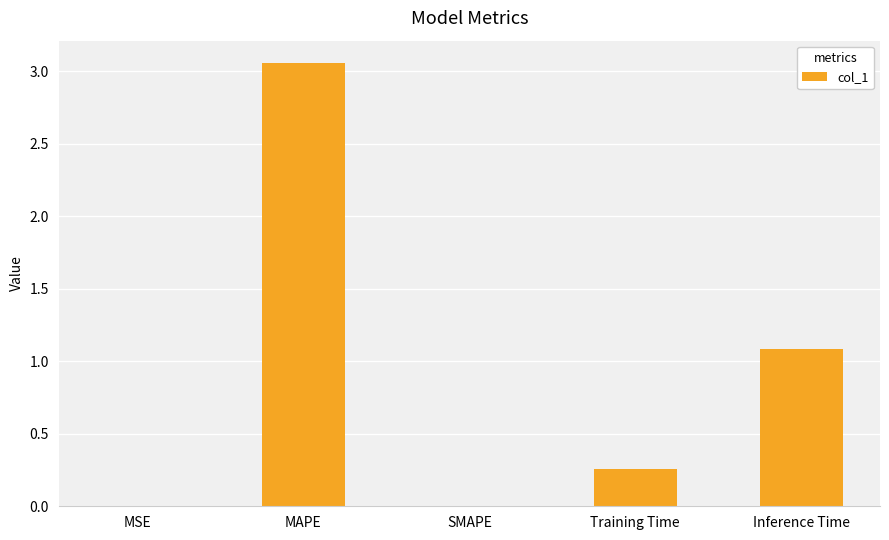

What is the change in value from MAPE to Training Time?

-2.8